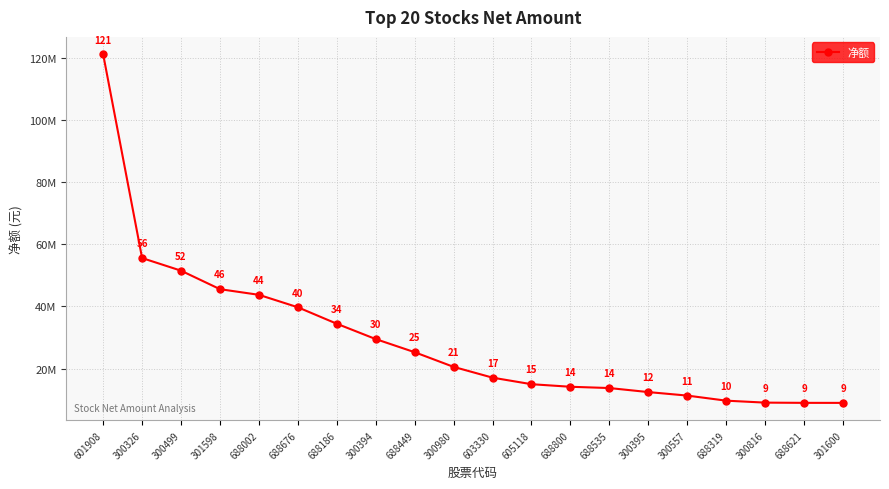

What is the change in value from 688800 to 300395?

-1709948